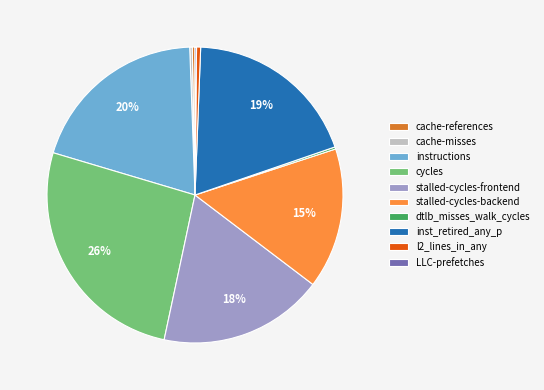

What percentage is the inst_retired_any_p slice, to the nearest percent?

19%